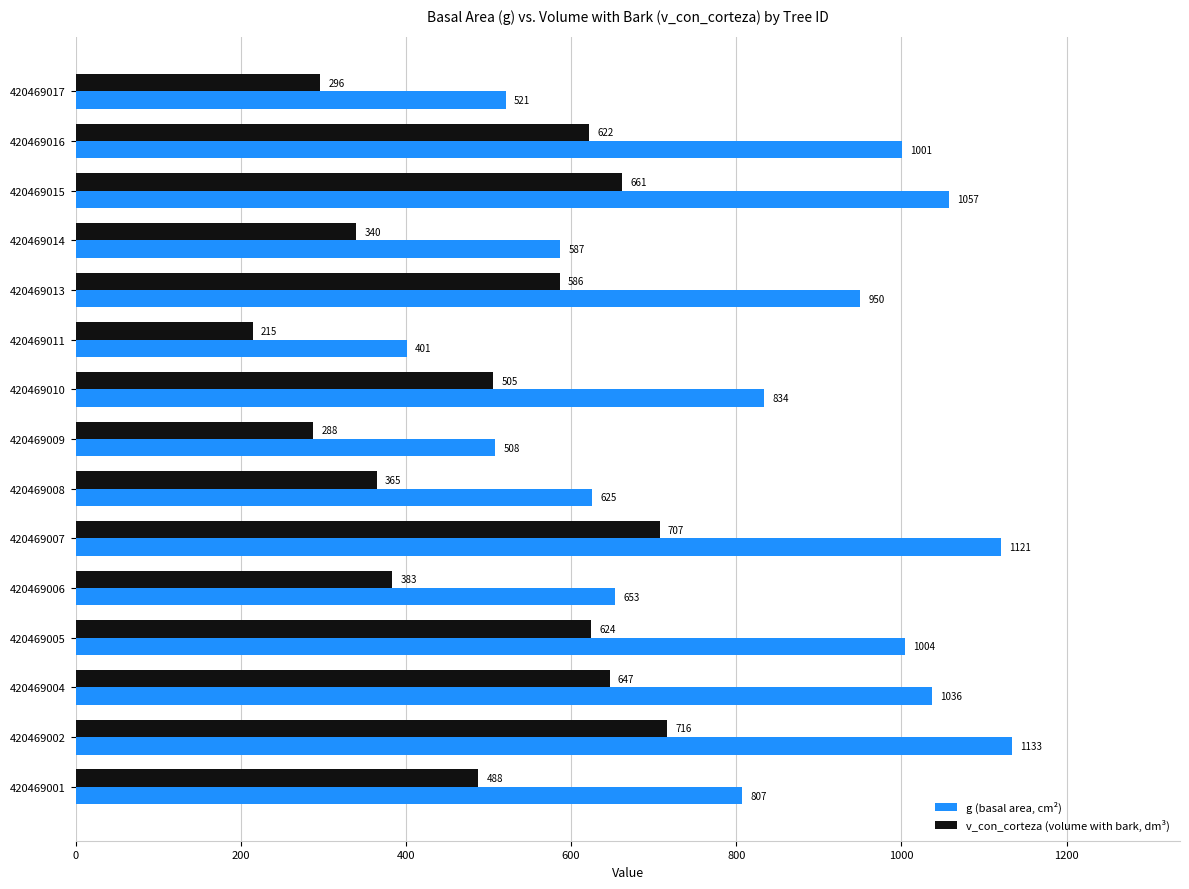

Rank the categories by g (basal area, cm²) value from highest to lowest.

420469002, 420469007, 420469015, 420469004, 420469005, 420469016, 420469013, 420469010, 420469001, 420469006, 420469008, 420469014, 420469017, 420469009, 420469011